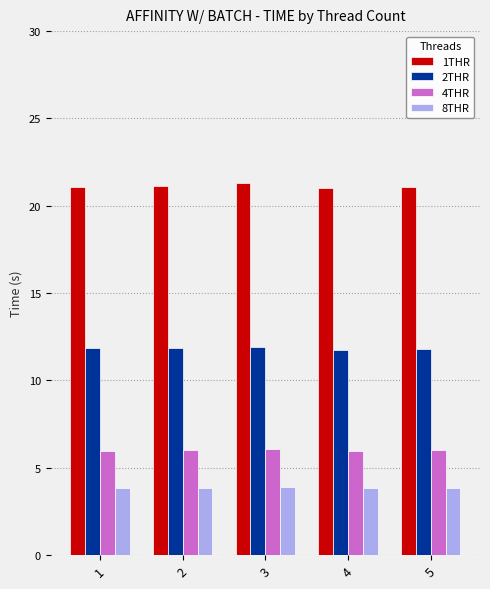

The 8THR series shows 6.4 at 4. True or false?

False